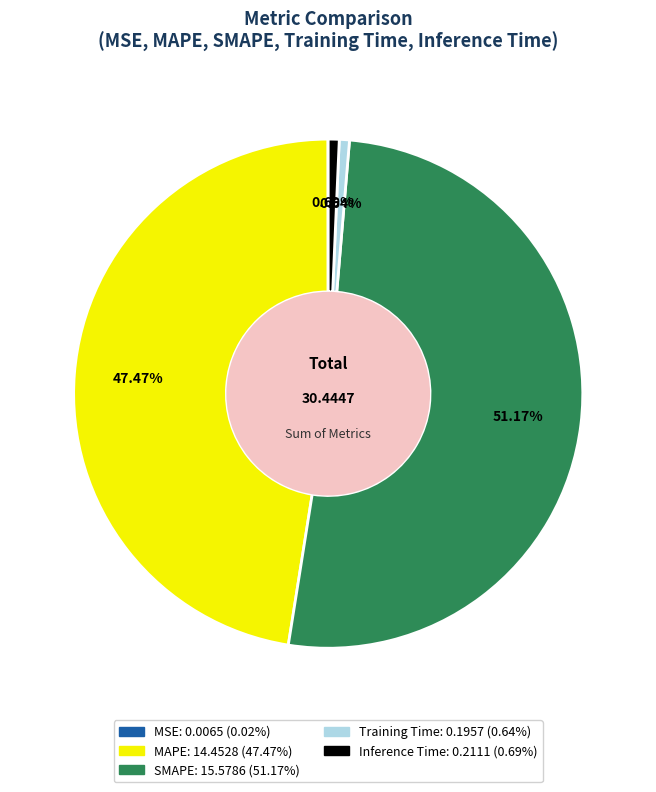

To the nearest percent, what percentage of the pie is MAPE?

47%